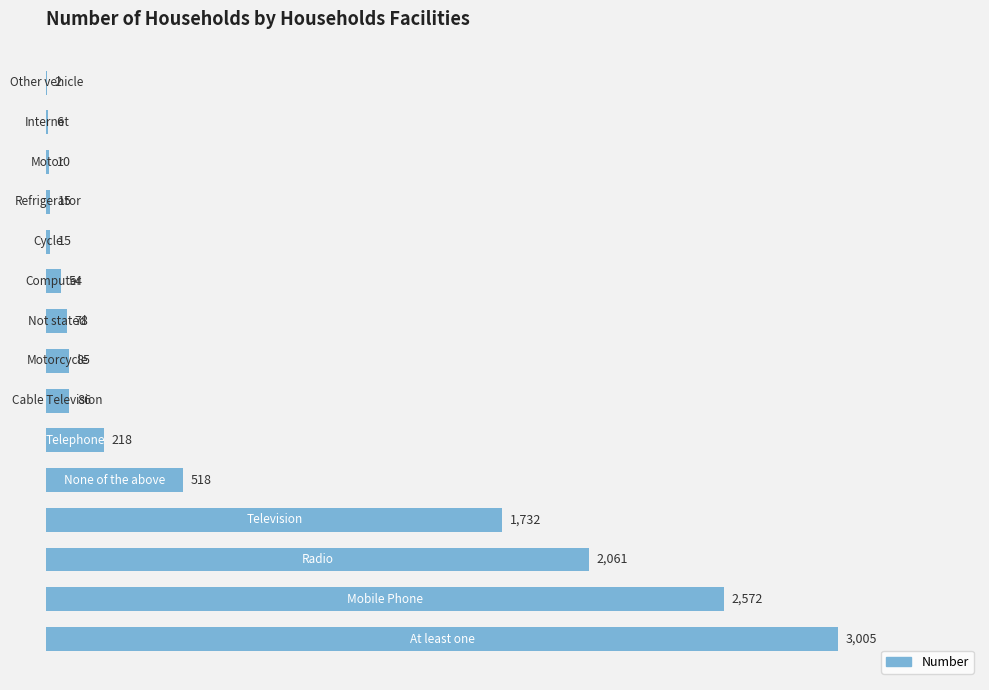

What is the maximum value shown in the chart?

3005